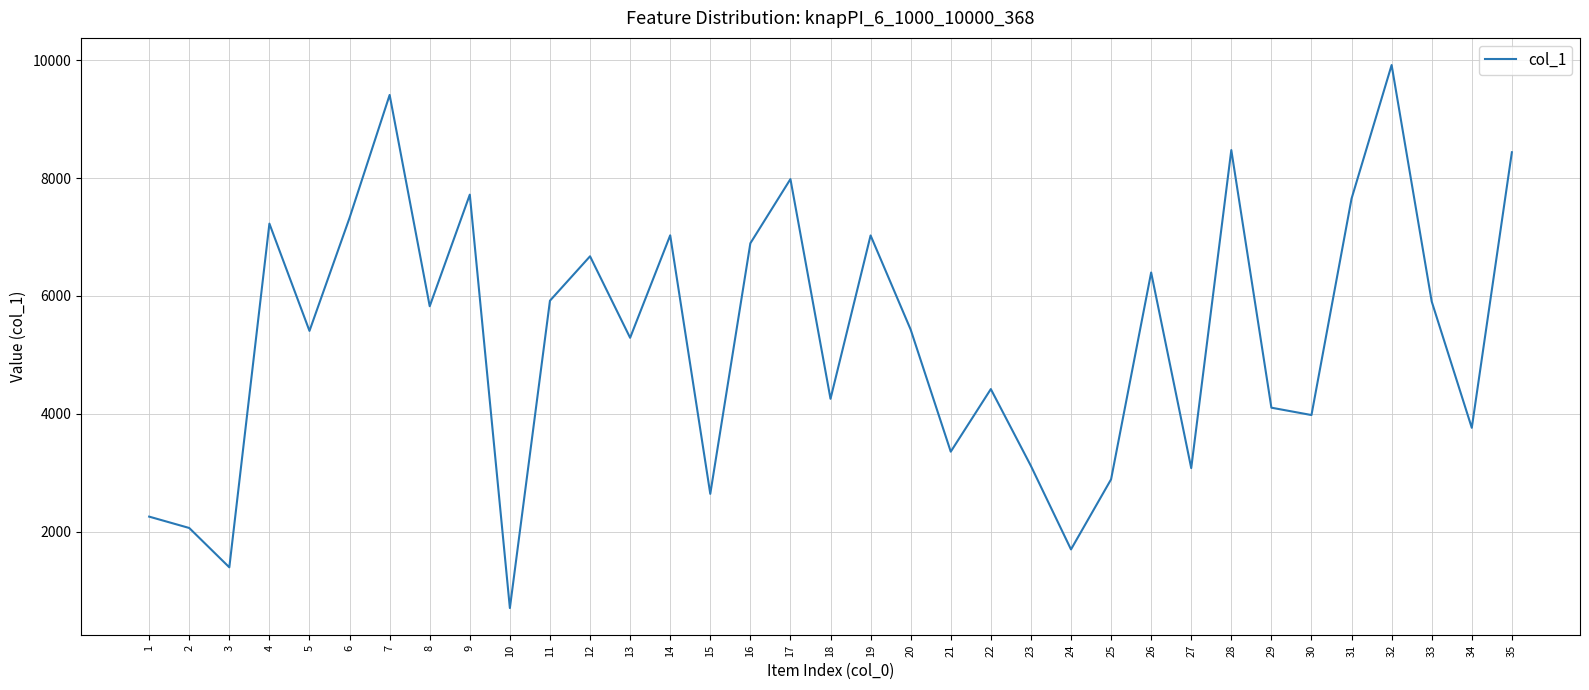

What is the approximate value at 33, to the nearest 10?

5910